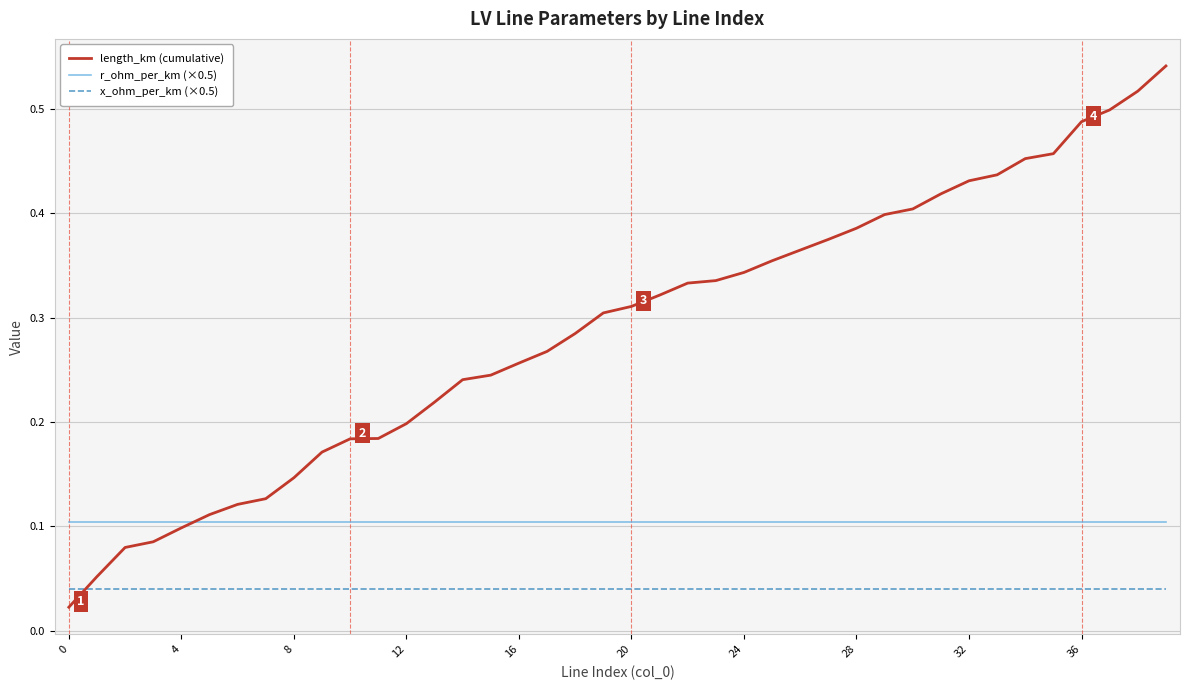

Which series has the widest spread of values?

length_km (cumulative)